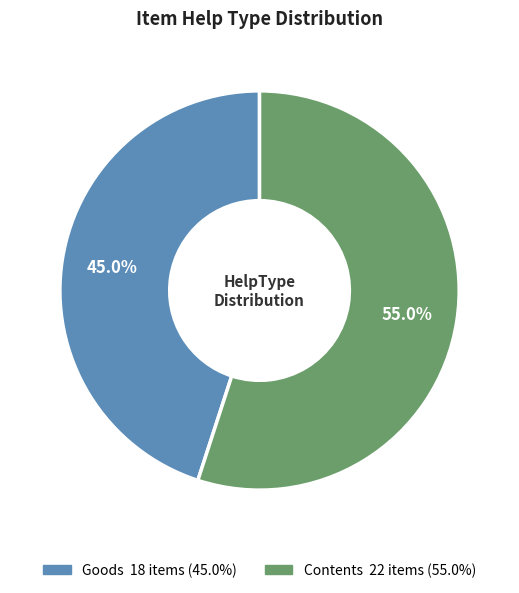

Does any single category account for the majority?

Yes